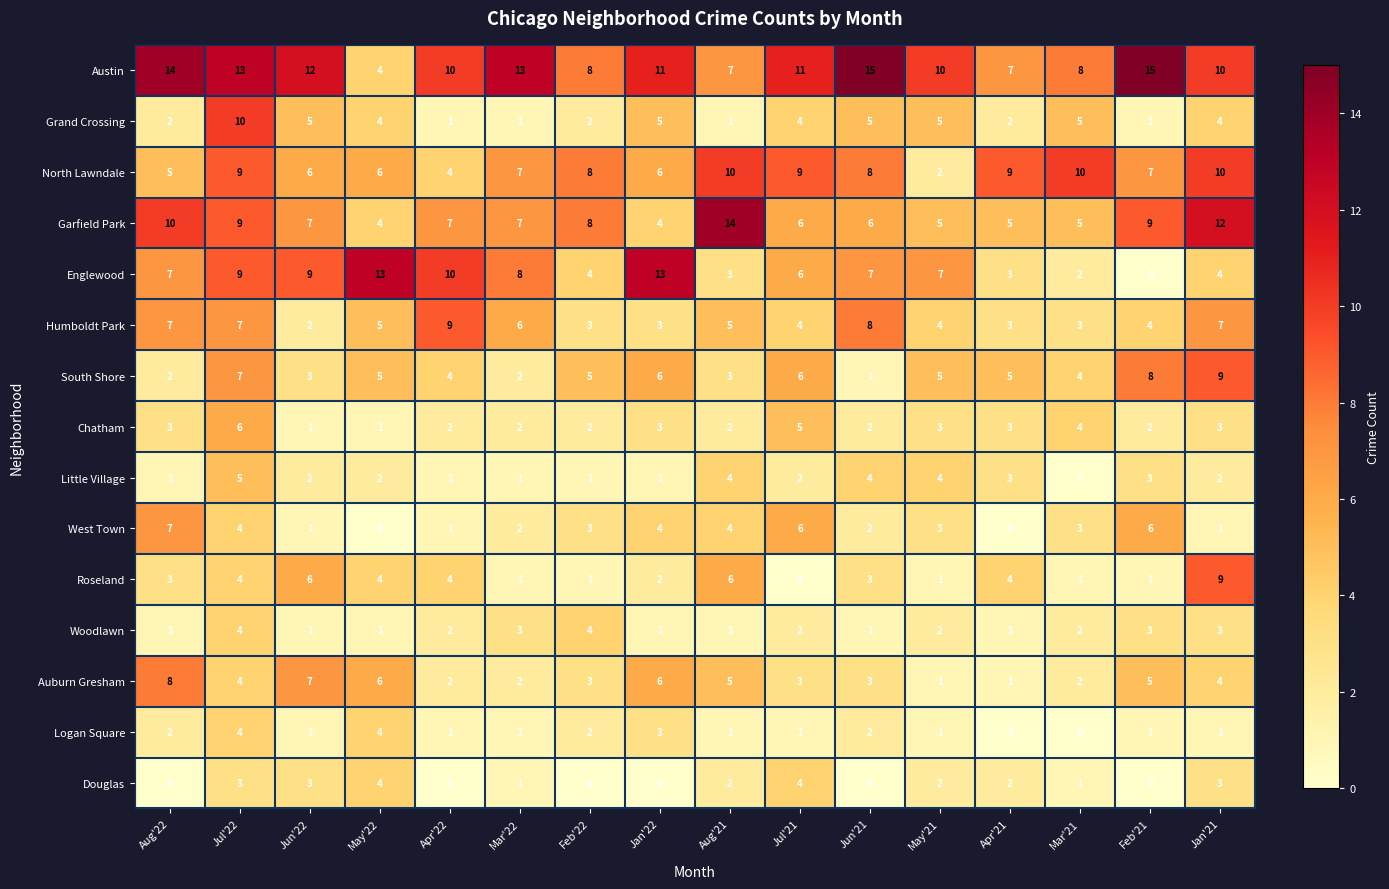

Which series has the largest range (max minus min)?

Englewood